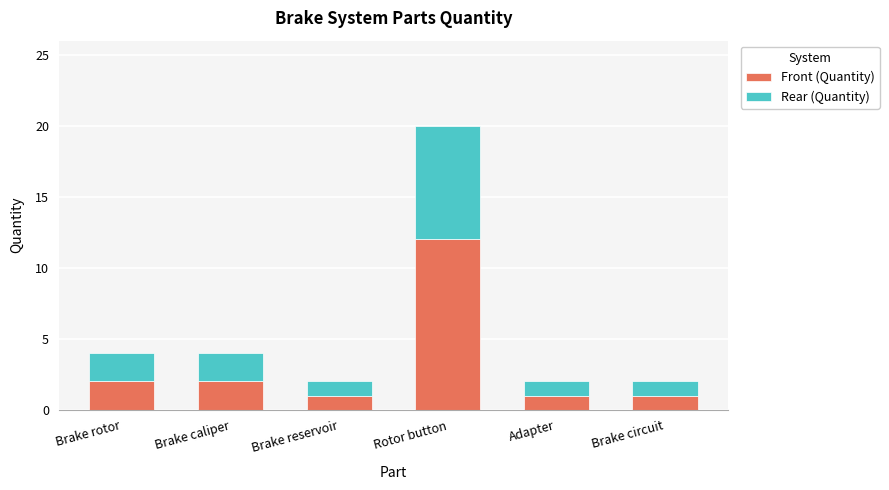

True or false: Front (Quantity) has a value of 1 at Brake reservoir.

True